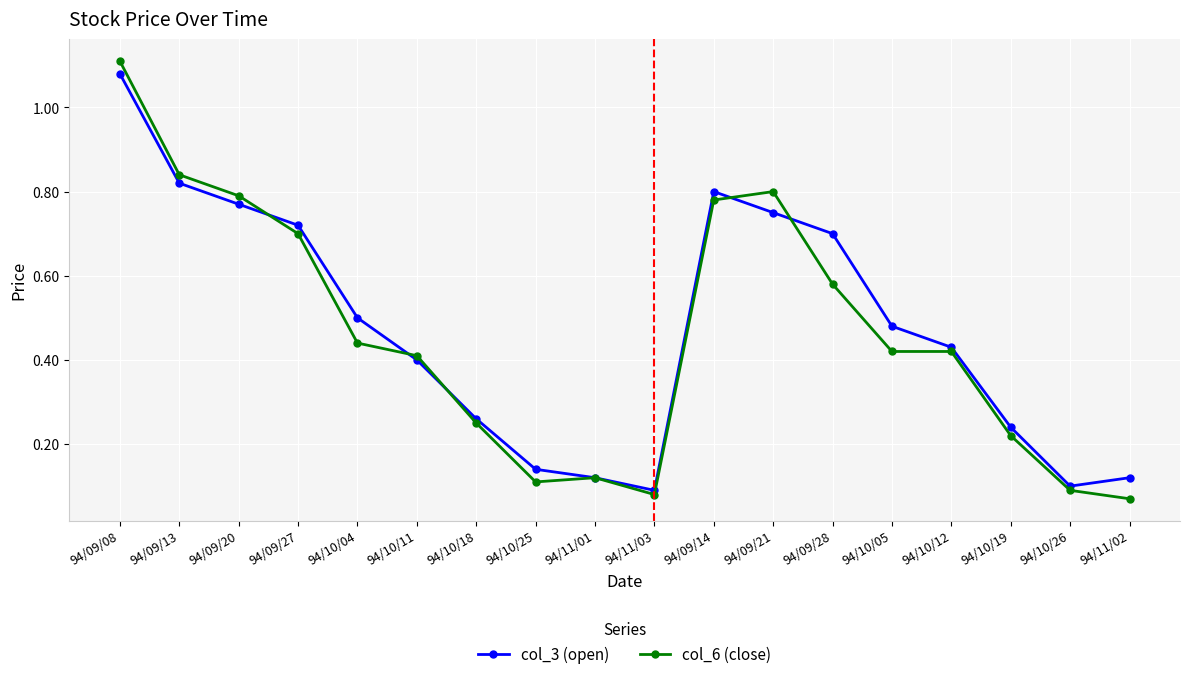

Is the value of col_6 (close) at 94/10/25 greater than the value of col_3 (open) at 94/09/14?

No